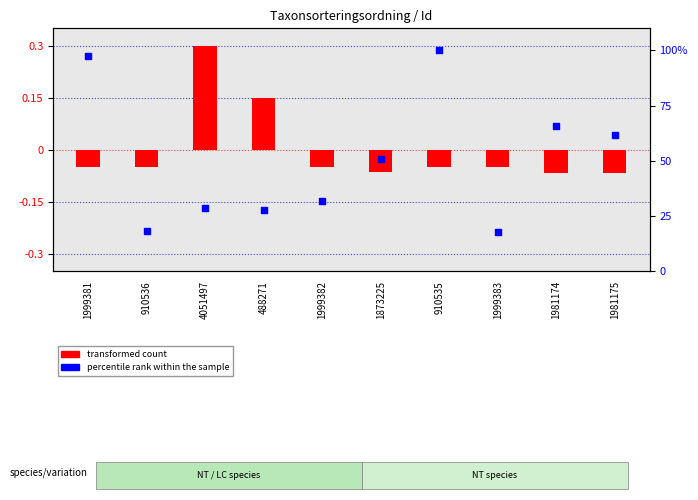

What are all the series names shown in the legend?

transformed count, percentile rank within the sample